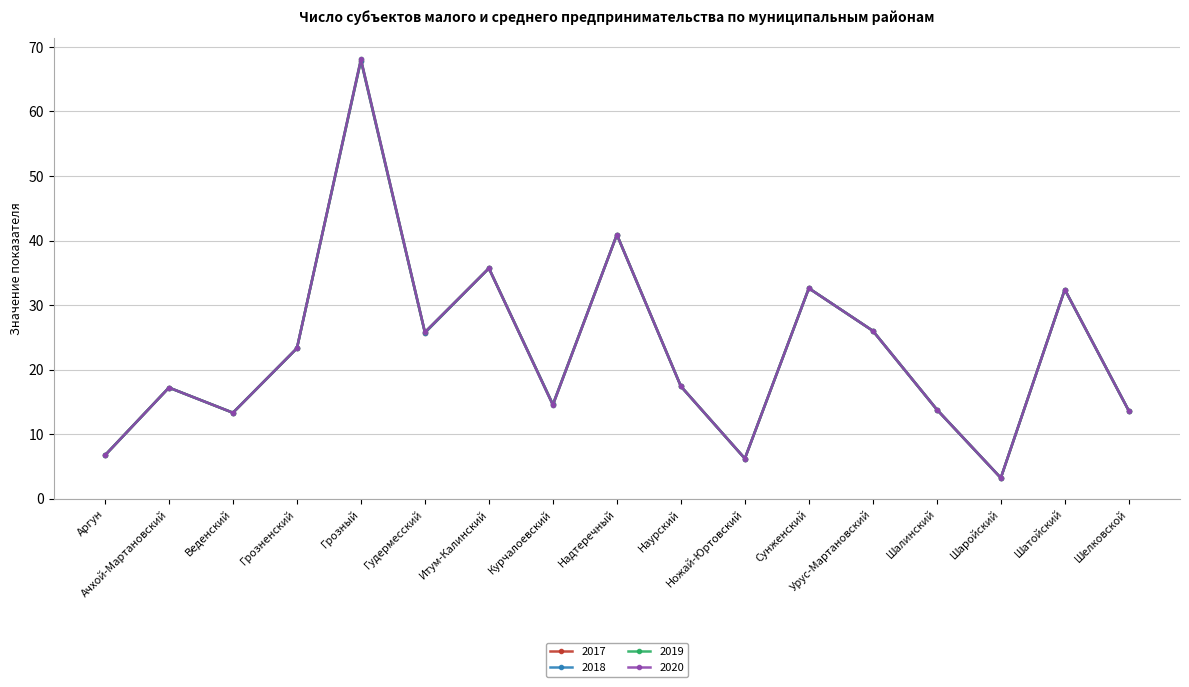

Which series has the largest range (max minus min)?

2019